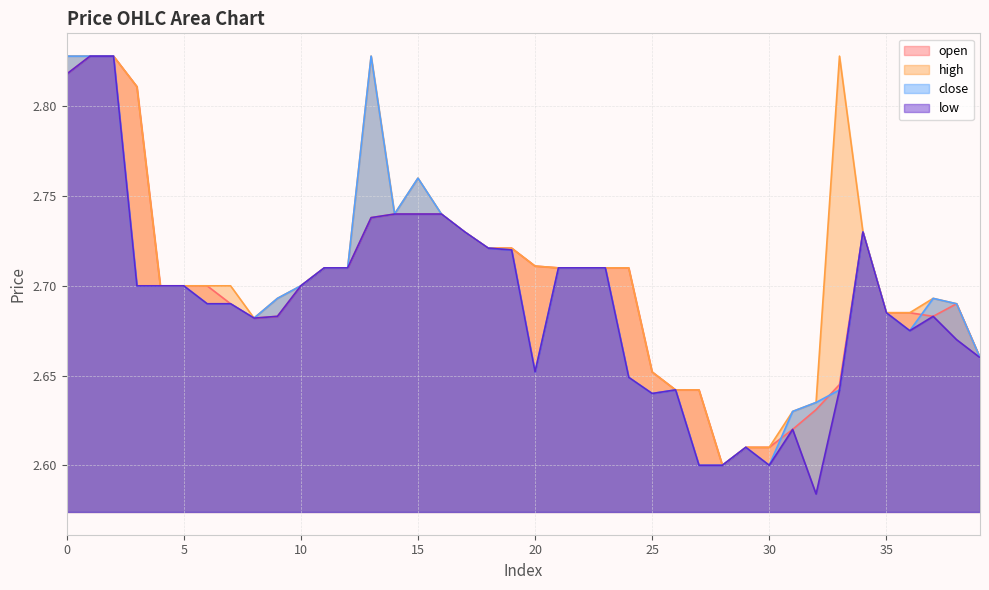

What is the highest value of the open series?

2.8